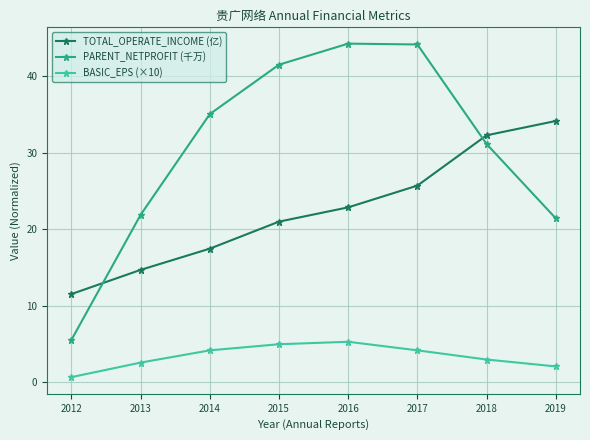

List the series in order of their peak value, highest first.

PARENT_NETPROFIT (千万), TOTAL_OPERATE_INCOME (亿), BASIC_EPS (×10)